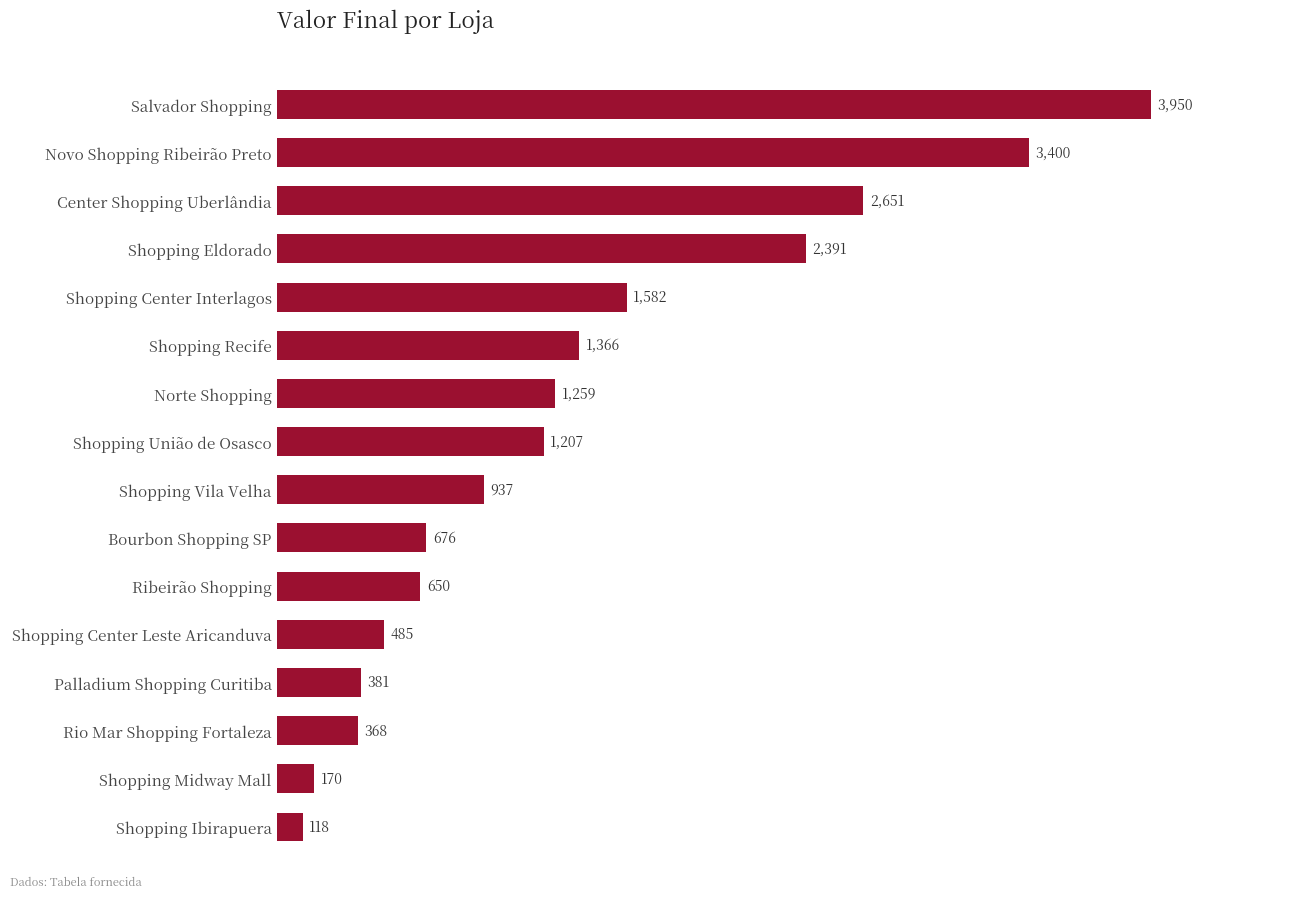

Reading top to bottom, transcribe all the data shown in this chart.

3950	3400	2651	2391	1582	1366	1259	1207	937	676	650	485	381	368	170	118